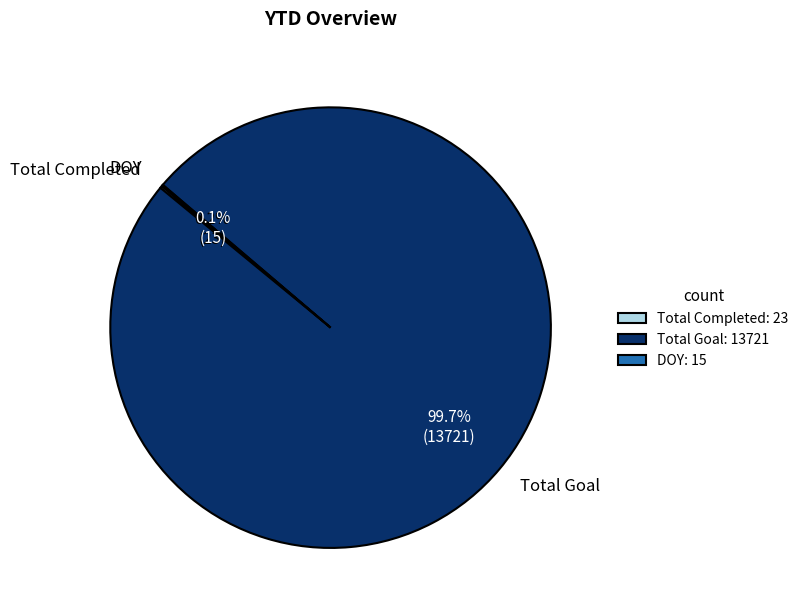

Does any single category account for the majority?

Yes